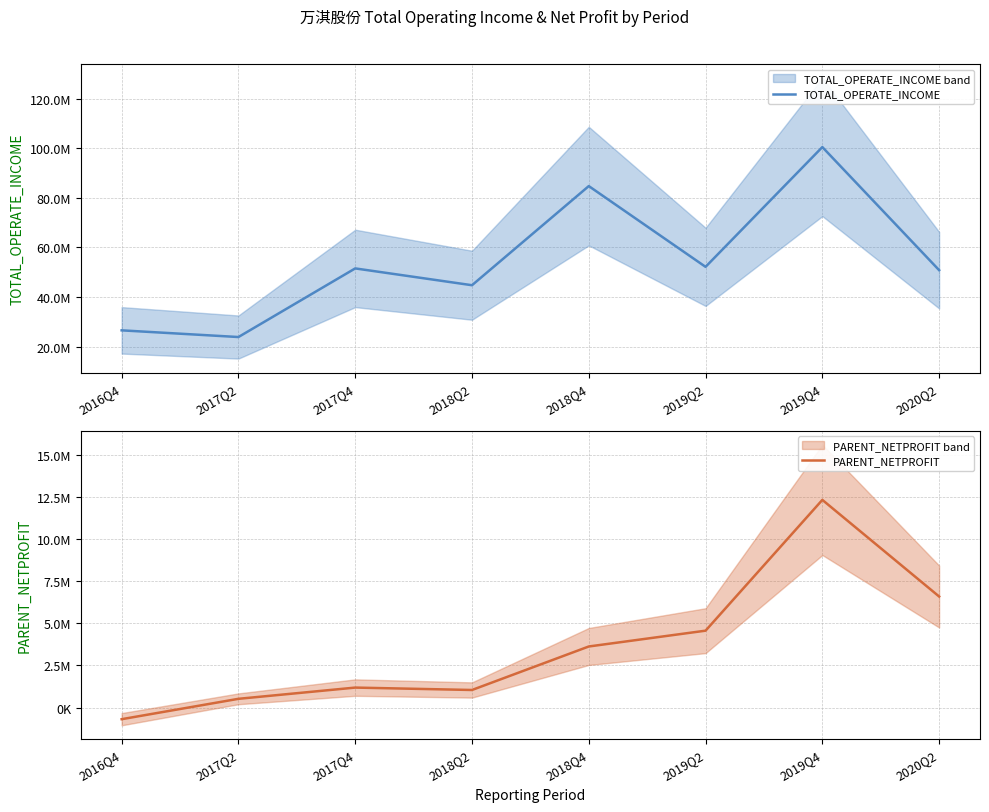

True or false: PARENT_NETPROFIT and TOTAL_OPERATE_INCOME intersect in this chart.

False